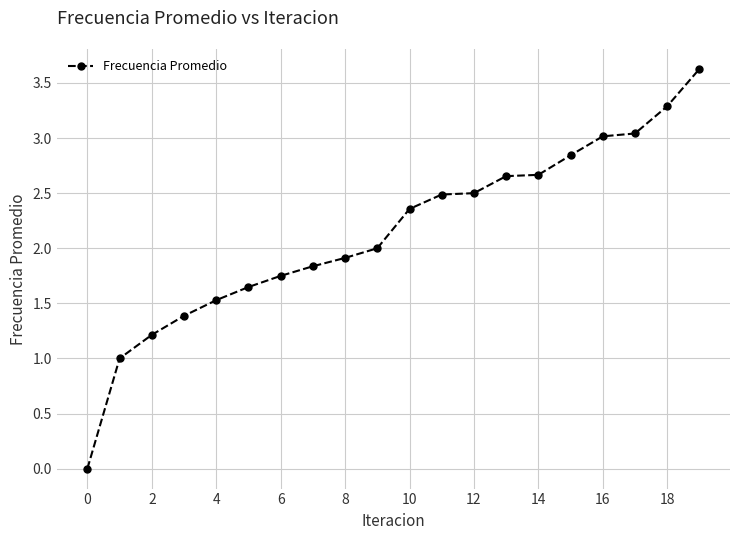

What is the value of the 9th point from the left?

1.9